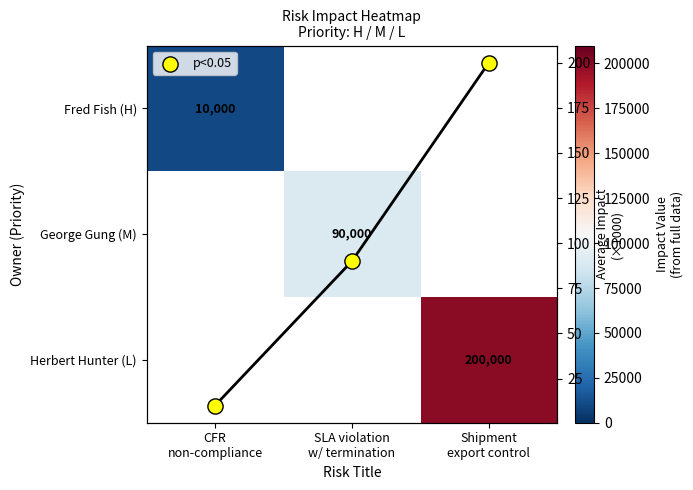

At which category does the chart reach its minimum across all series?

CFR
non-compliance